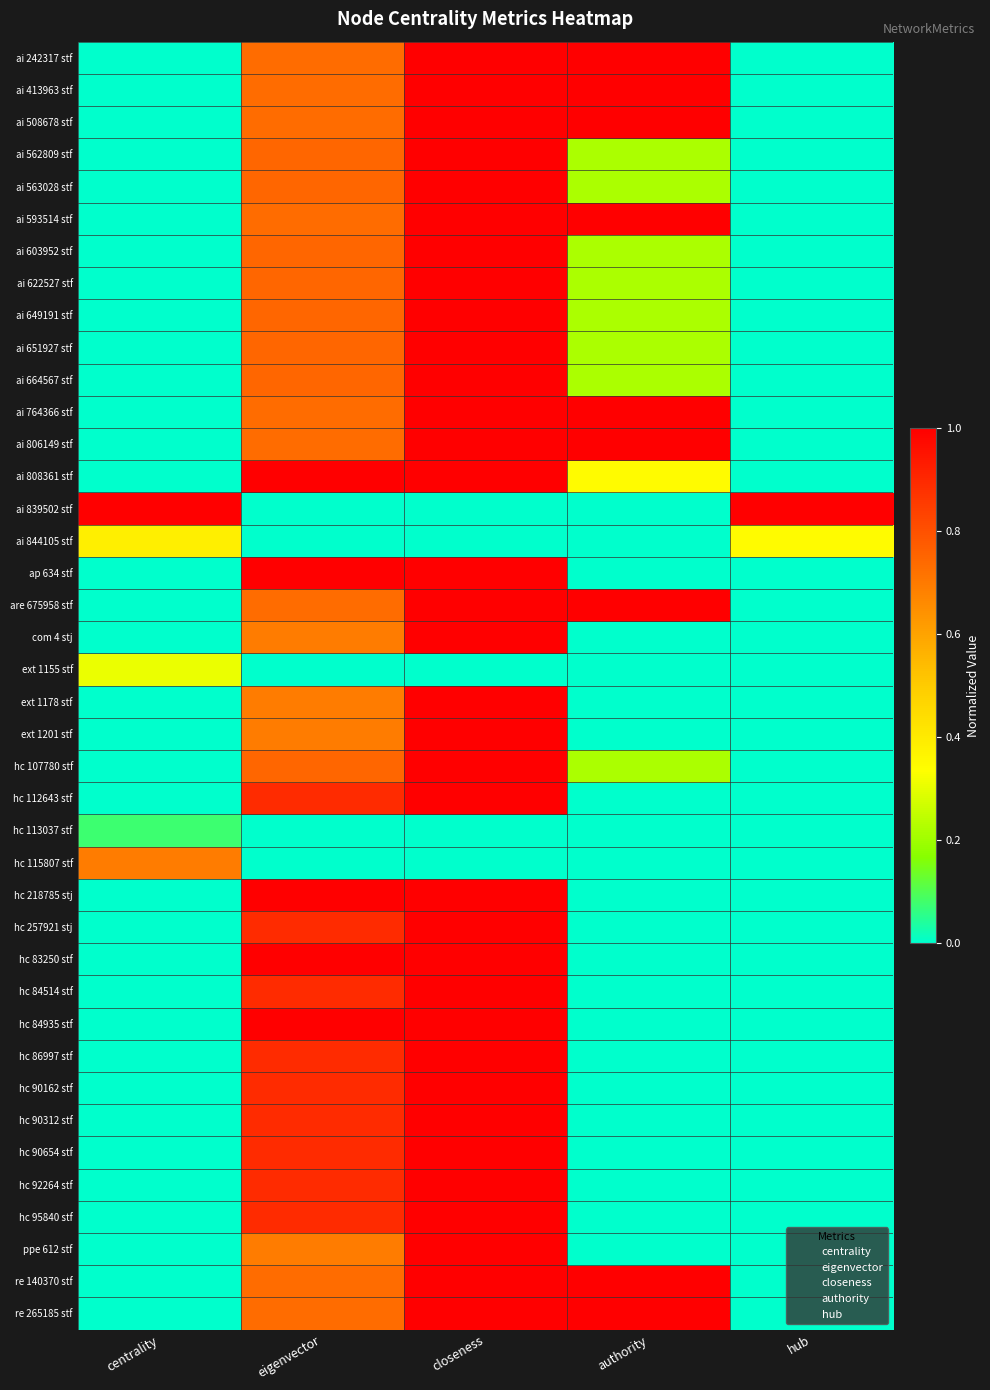

What is the difference between the highest and lowest values at closeness?

1.0